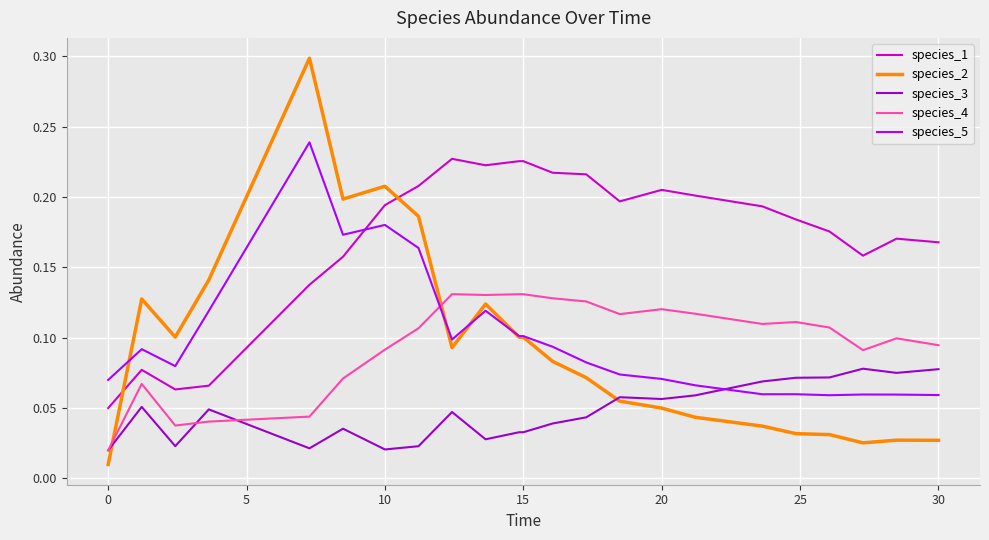

True or false: species_3 and species_1 intersect in this chart.

False